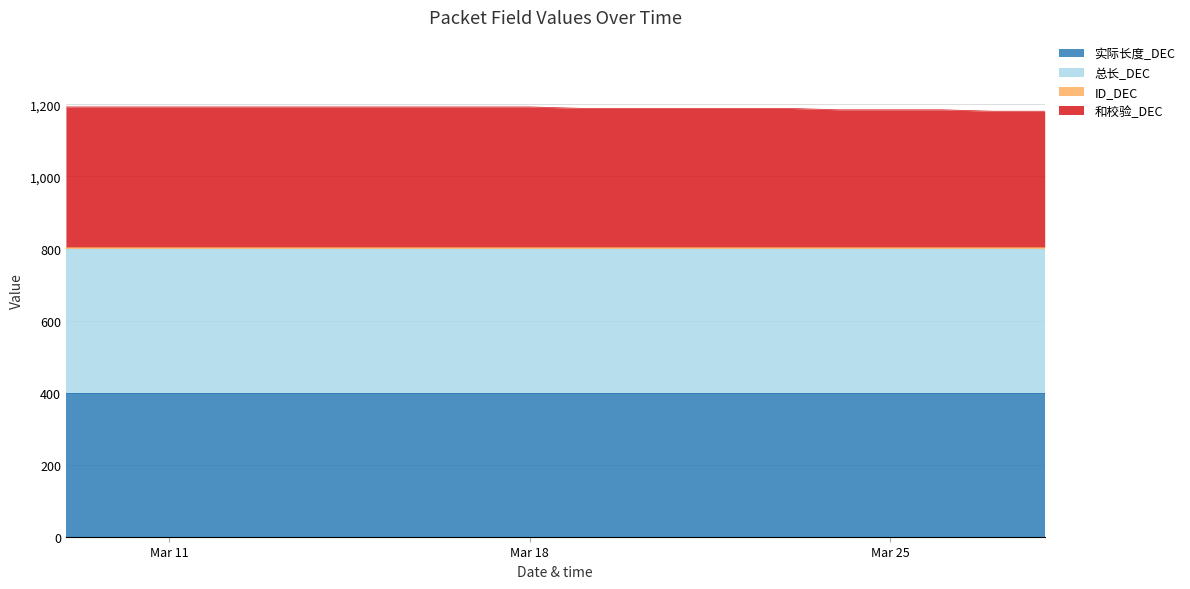

What are all the series names shown in the legend?

实际长度_DEC, 总长_DEC, ID_DEC, 和校验_DEC